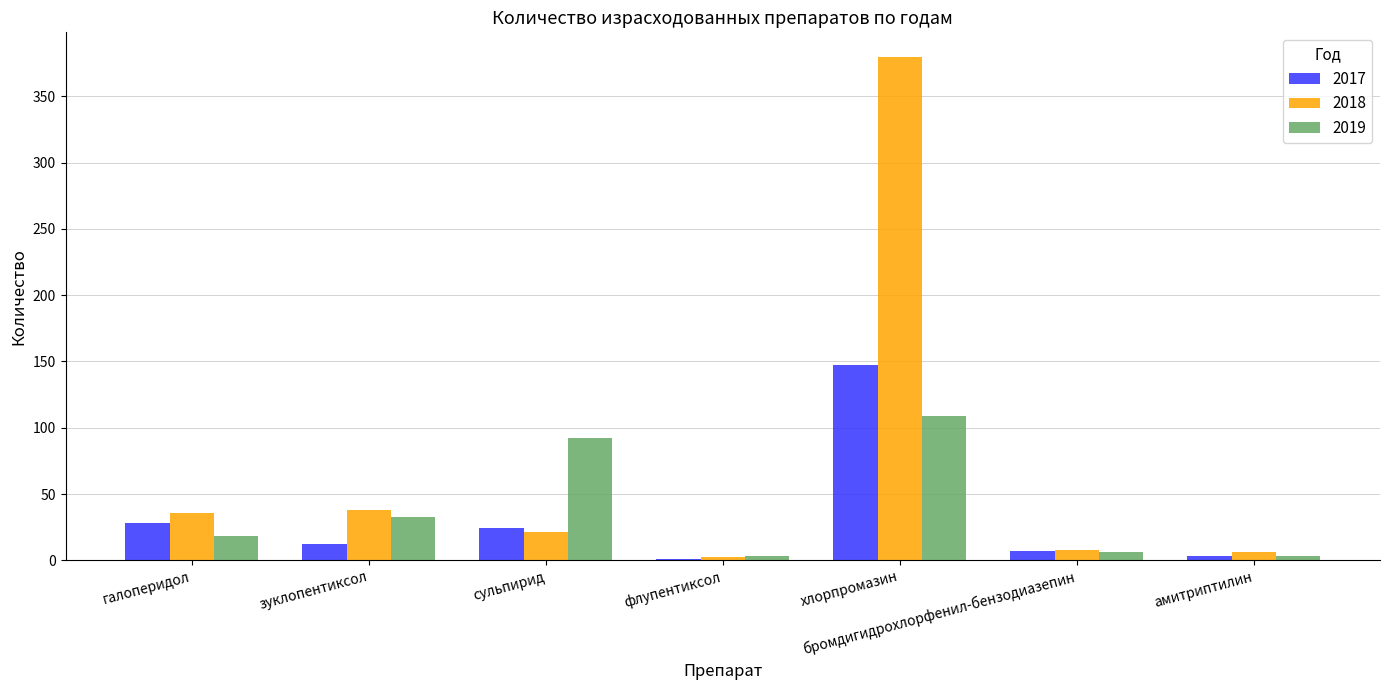

Between галоперидол and хлорпромазин, which series saw the biggest shift?

2018